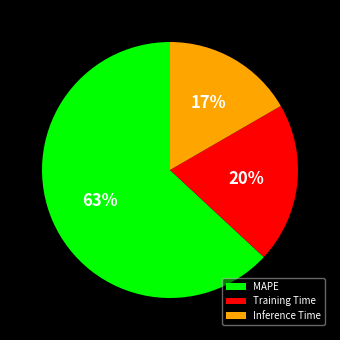

Is it true that Training Time is 14% of the pie?

False